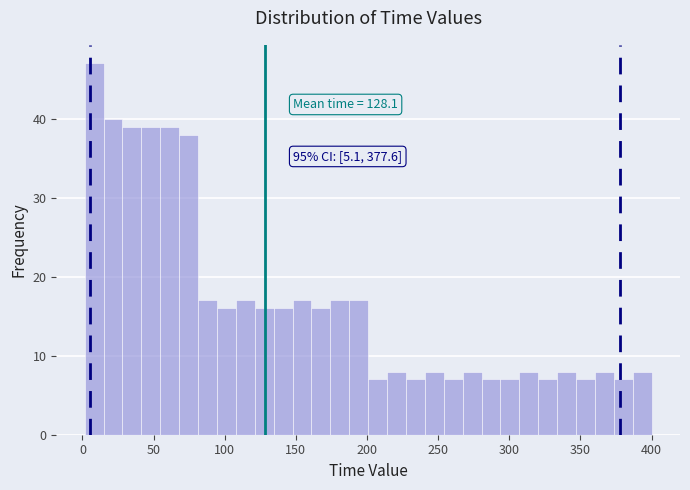

Around what value on the x-axis is the tallest bar? Give the approximate position of its centre, as read against the axis.

10